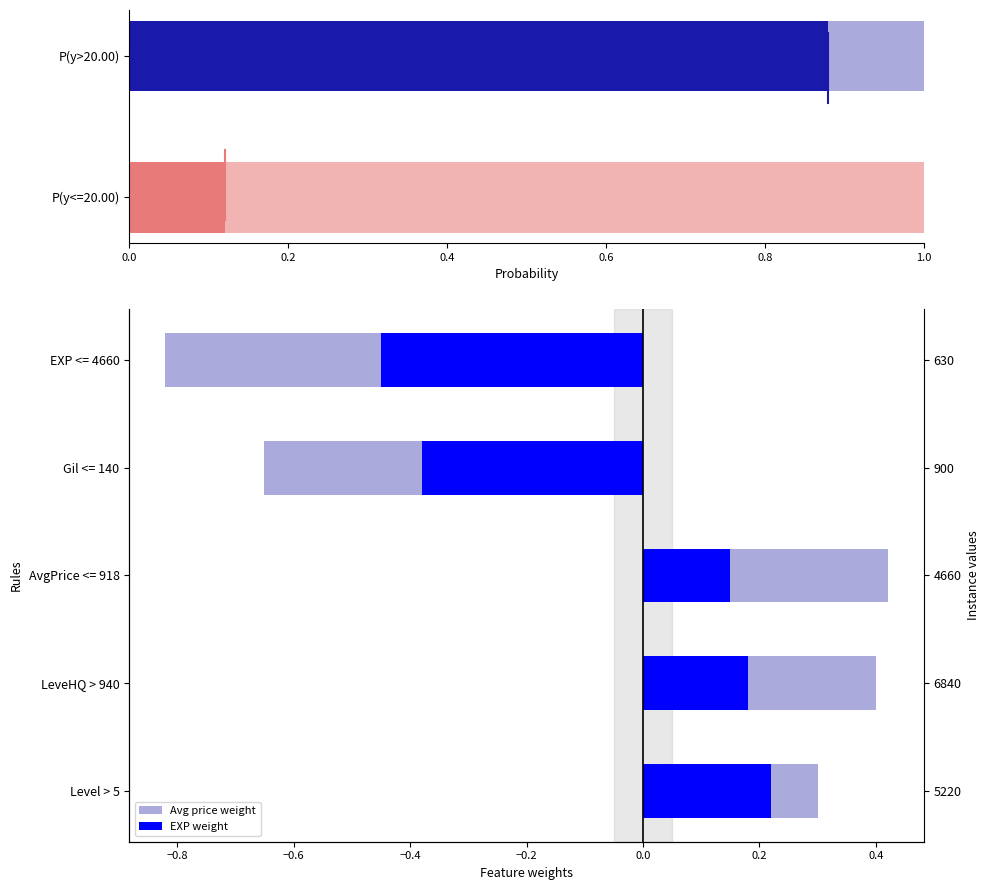

What is the spread (max minus min) of values at Level > 5?

0.1